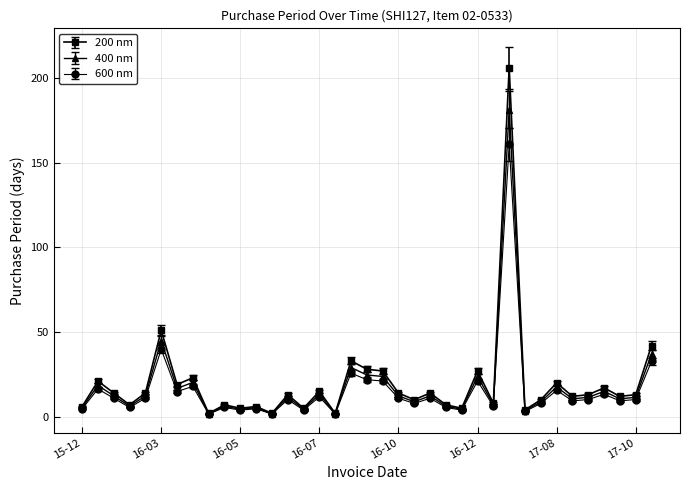

How many lines are shown in the chart?

3